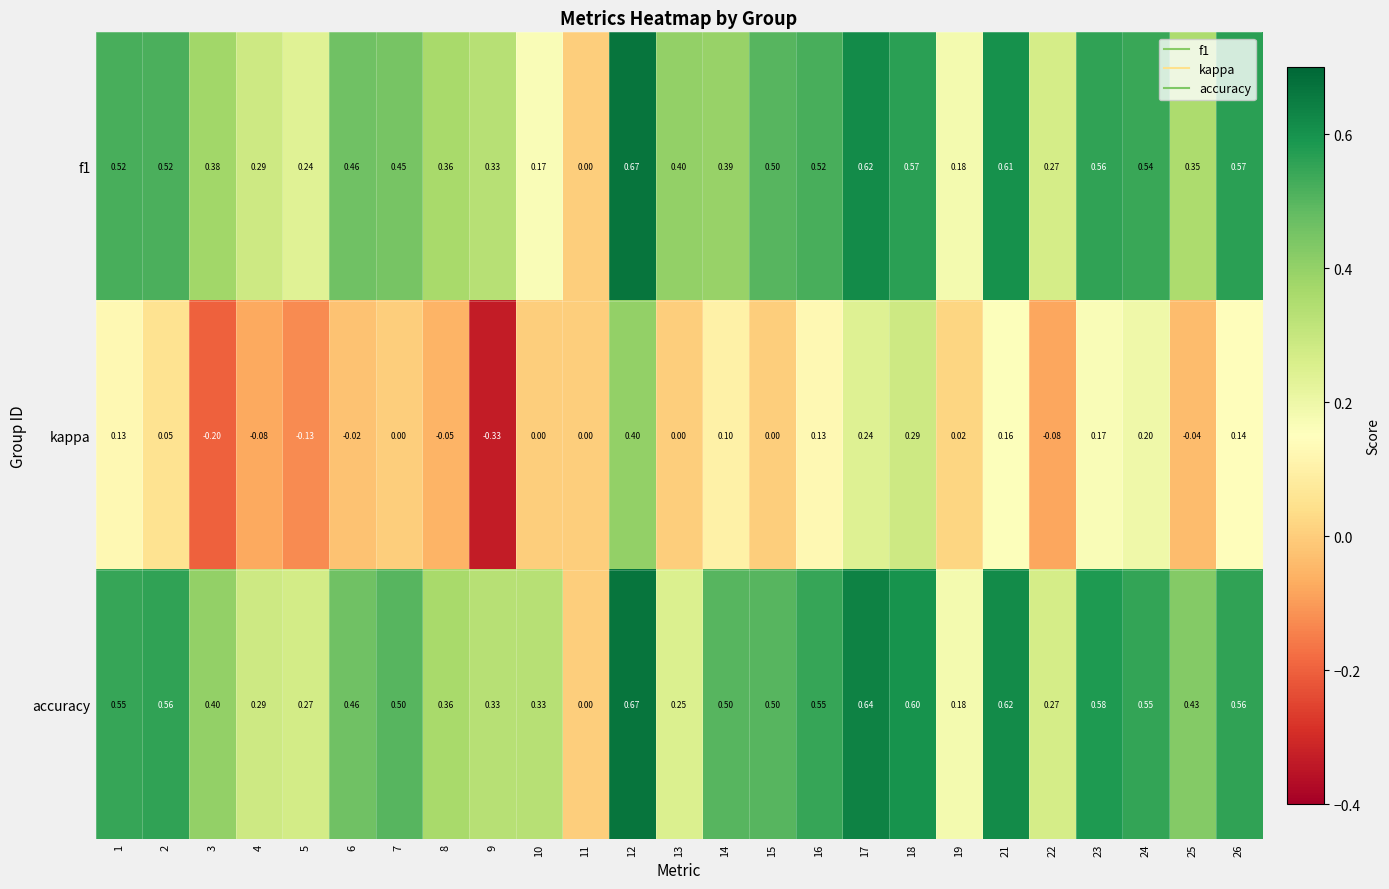

Which series has the widest spread of values?

kappa